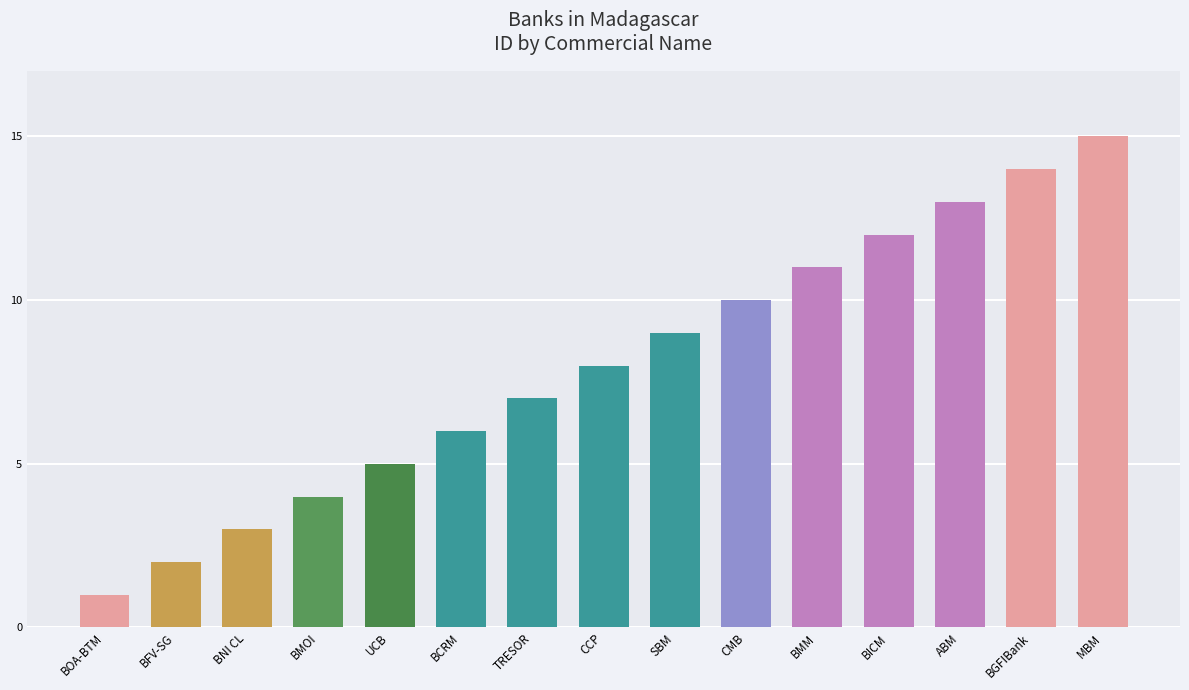

True or false: the data shows 10 at CMB.

True